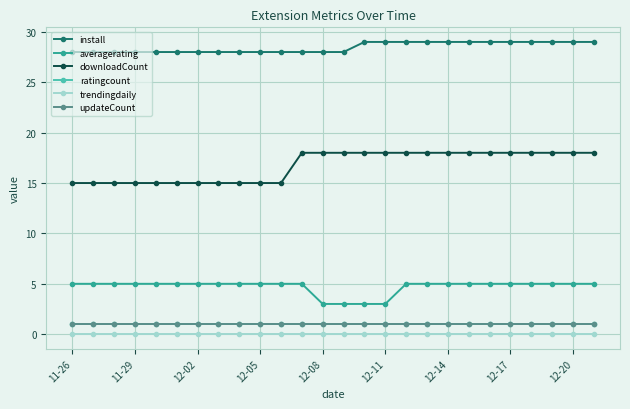

True or false: install and trendingdaily cross at least once.

False